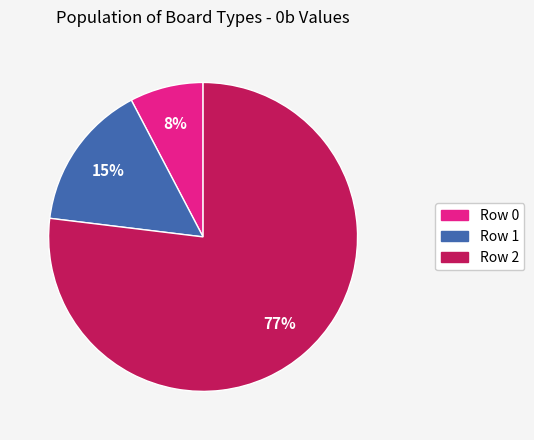

To the nearest percent, what is the difference between the largest and smallest slice percentages?

69%